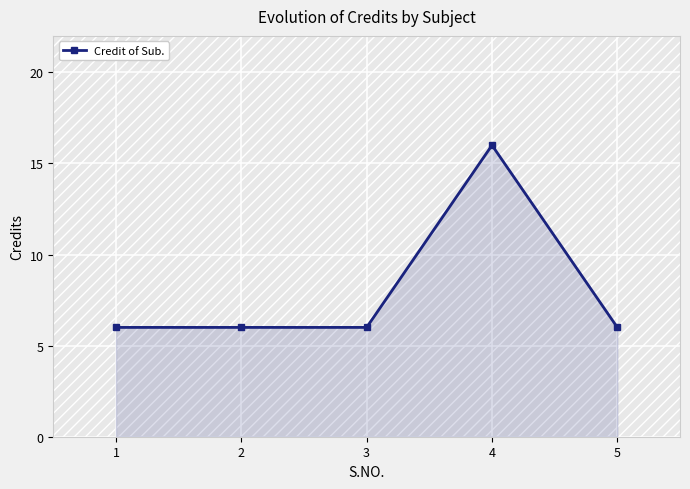

What is the smallest value displayed?

6